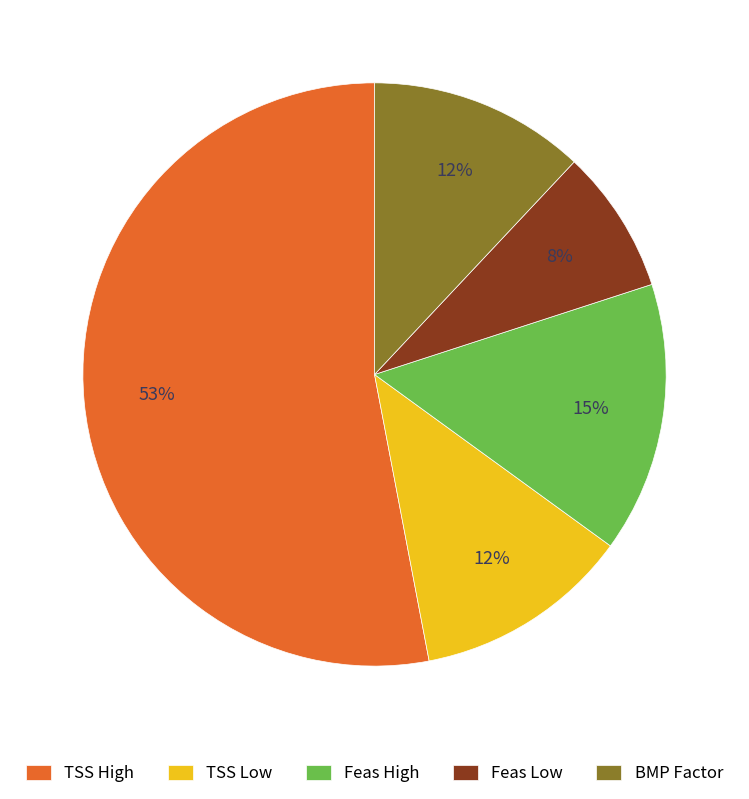

How many slices are in this pie chart?

5